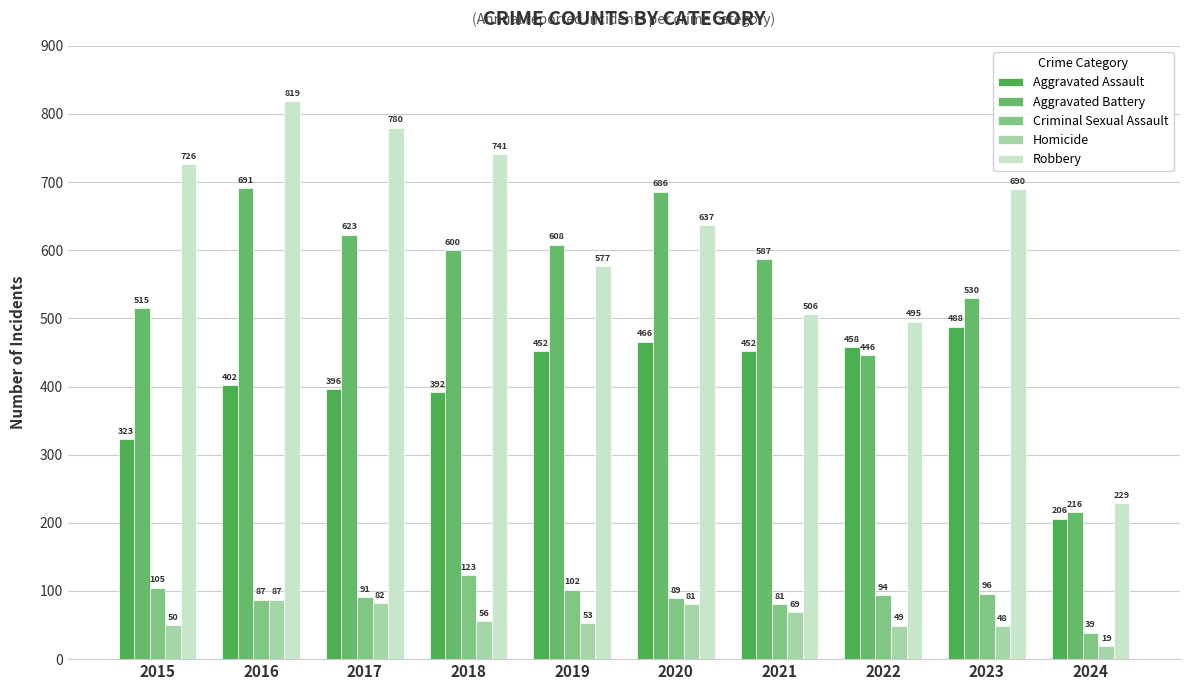

What is the average value of the Aggravated Assault series?

404